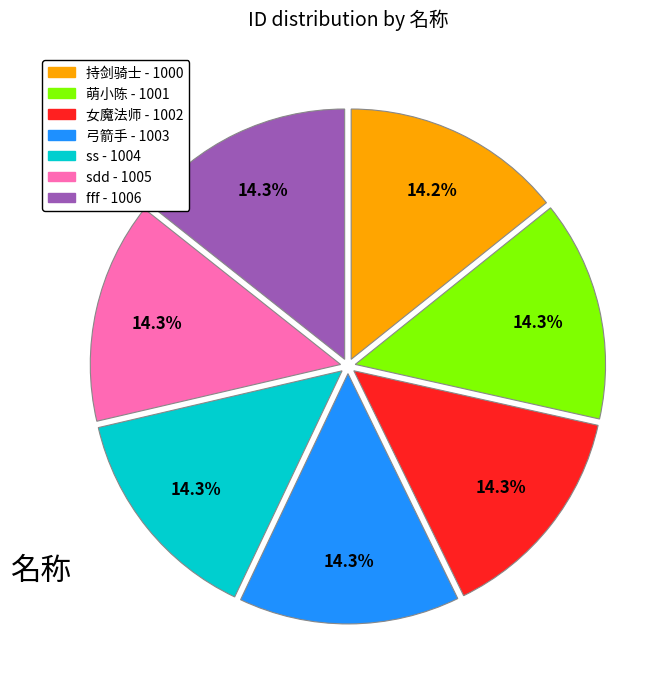

Approximately how many times larger is the value at fff compared to 萌小陈?

1.0